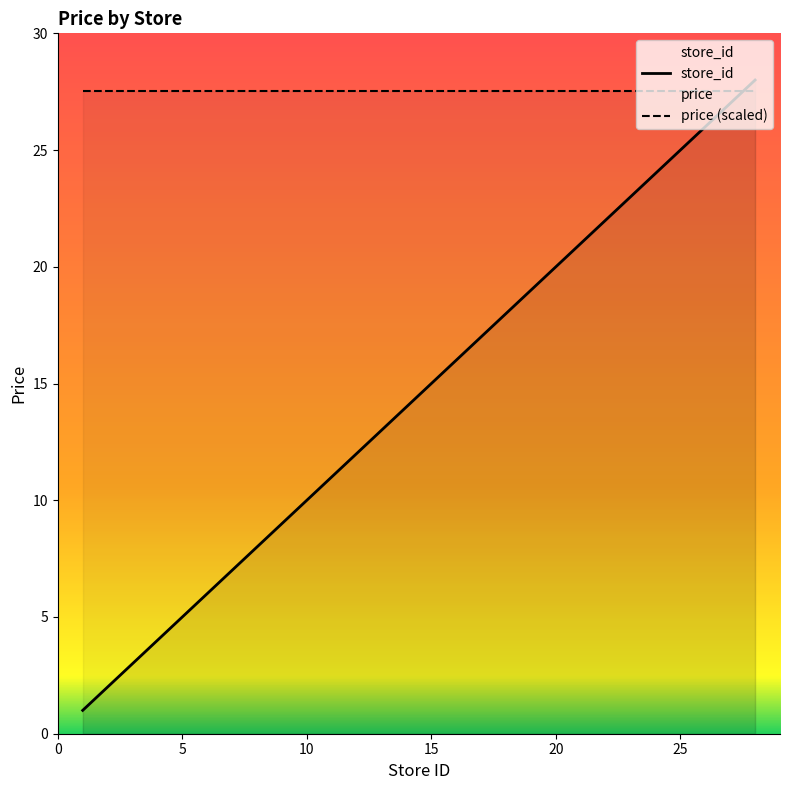

Rank the series by their average value, from highest to lowest.

price (scaled), store_id